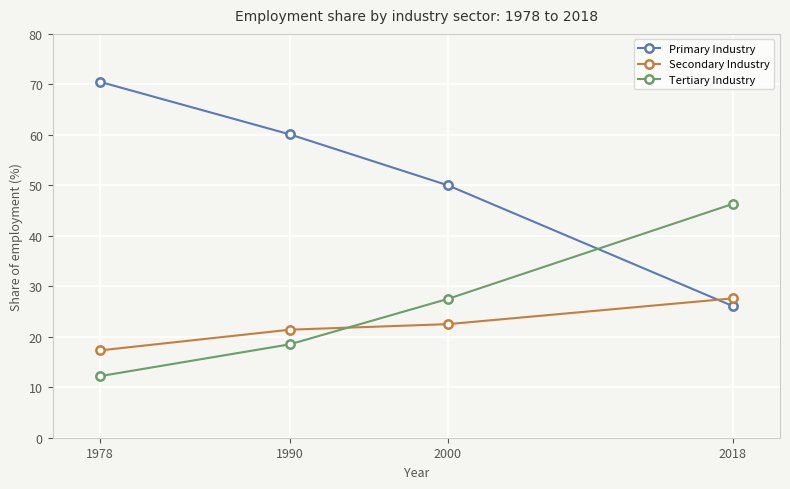

What is the difference between the highest and lowest values at 2000?

27.5